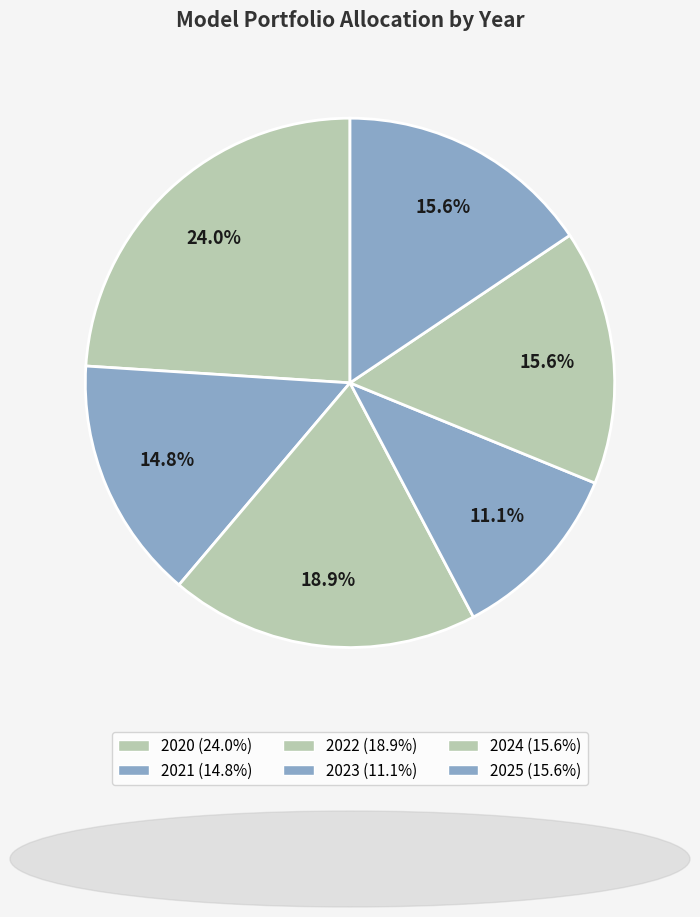

The 2024 slice represents 16% of the pie. True or false?

True